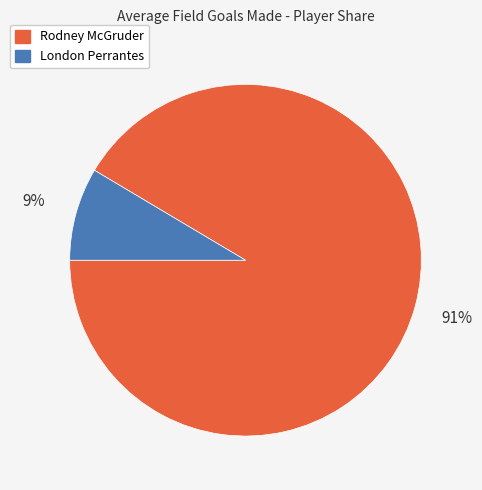

Is London Perrantes the majority of the pie?

No